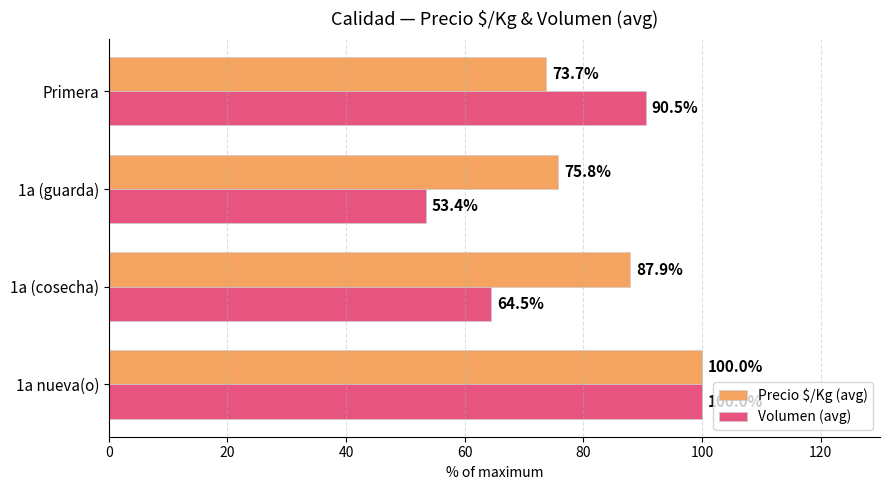

List the labels in order of Volumen (avg) value, smallest first.

1a (guarda), 1a (cosecha), Primera, 1a nueva(o)